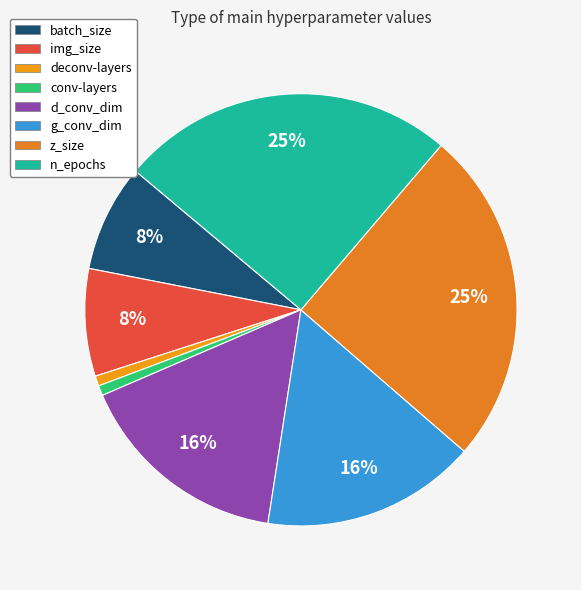

How many slices are in this pie chart?

8